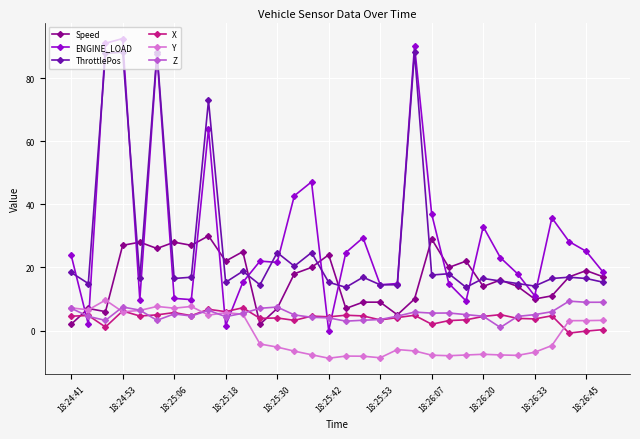

Which series ends up on top after the final intersection of X and ENGINE_LOAD?

ENGINE_LOAD